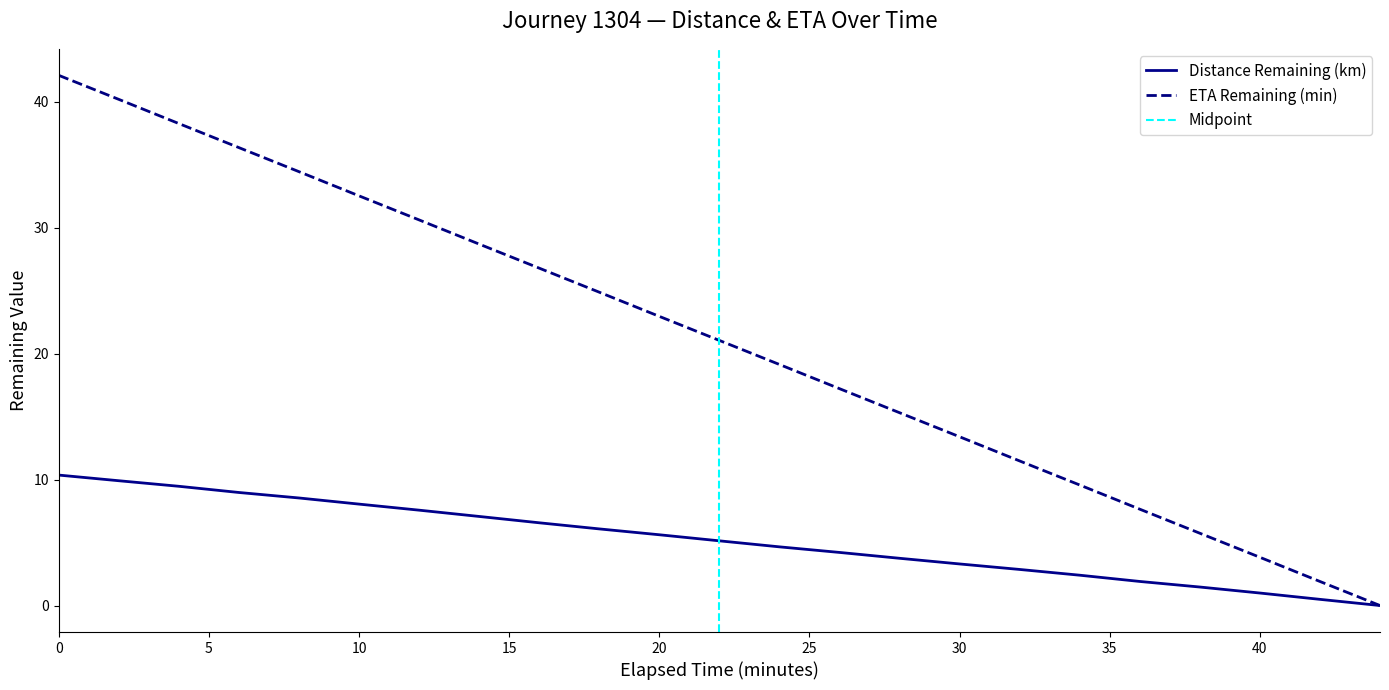

Reading left to right, transcribe all the data shown in this chart.

Distance Remaining (km): 10.4	9.9	9.5	9.0	8.5	8.1	7.6	7.1	6.6	6.1	5.6	5.1	4.7	4.2	3.8	3.3	2.9	2.4	1.9	1.5	1.0	0.5	0.0
ETA Remaining (min): 42.1	40.2	38.3	36.4	34.5	32.5	30.6	28.7	26.8	24.9	23.0	21.1	19.1	17.2	15.3	13.4	11.5	9.6	7.7	5.7	3.8	1.9	0.0